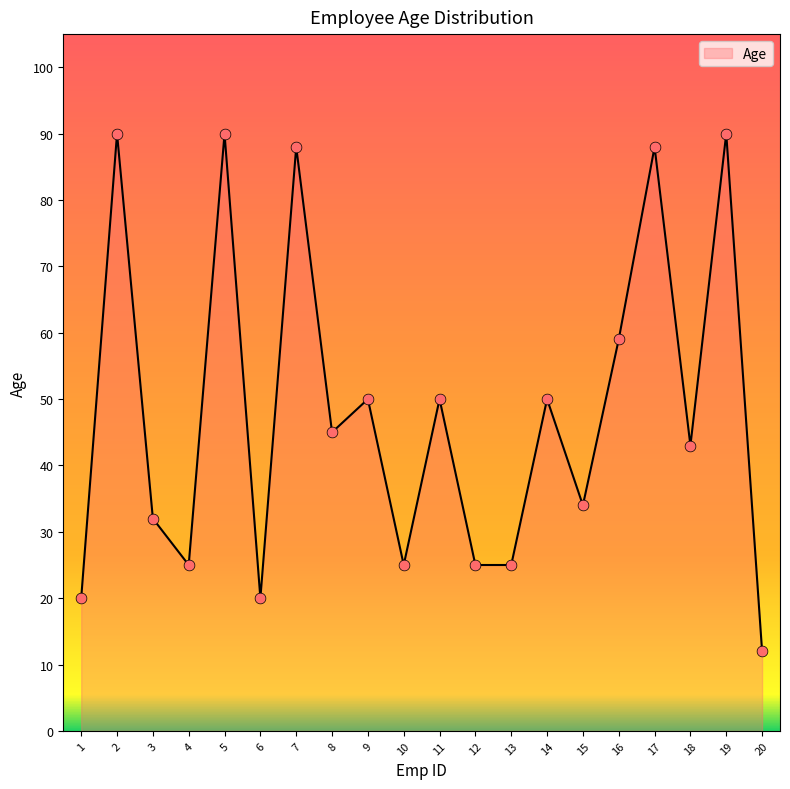

What is the change in value from 3 to 20?

-20